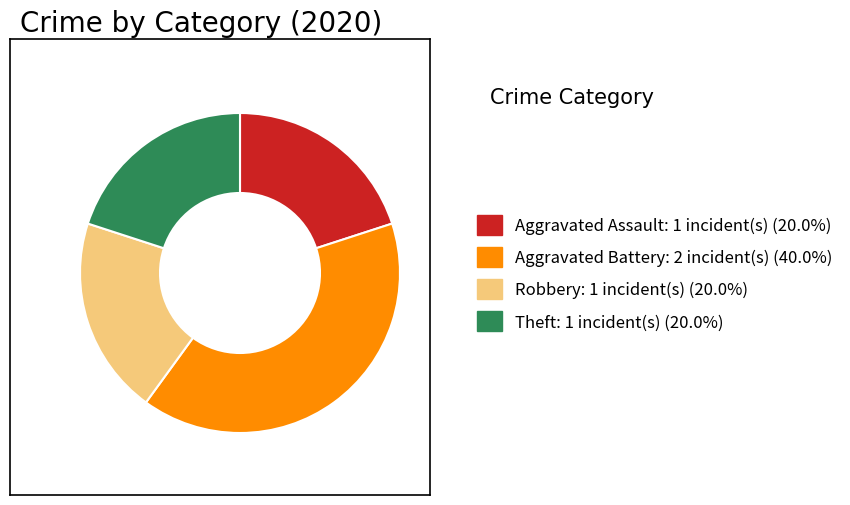

Which category has the biggest portion of the pie?

Aggravated Battery